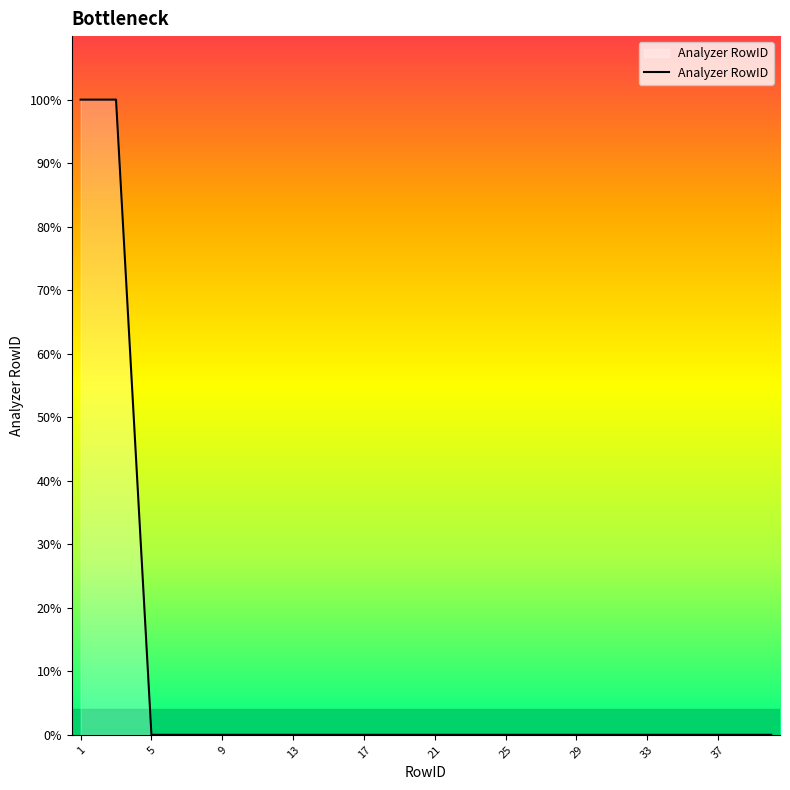

List the labels in order of value, smallest first.

5, 6, 7, 8, 9, 10, 11, 12, 13, 14, 15, 16, 17, 18, 19, 20, 21, 22, 23, 24, 25, 26, 27, 28, 29, 30, 31, 32, 33, 34, 35, 36, 37, 38, 39, 40, 4, 1, 2, 3